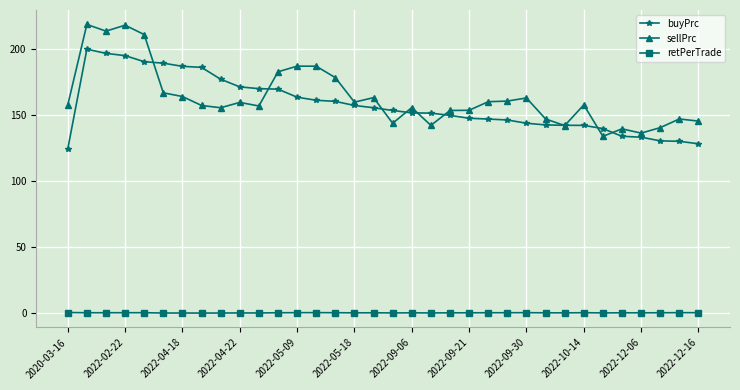

True or false: retPerTrade and buyPrc cross at least once.

False